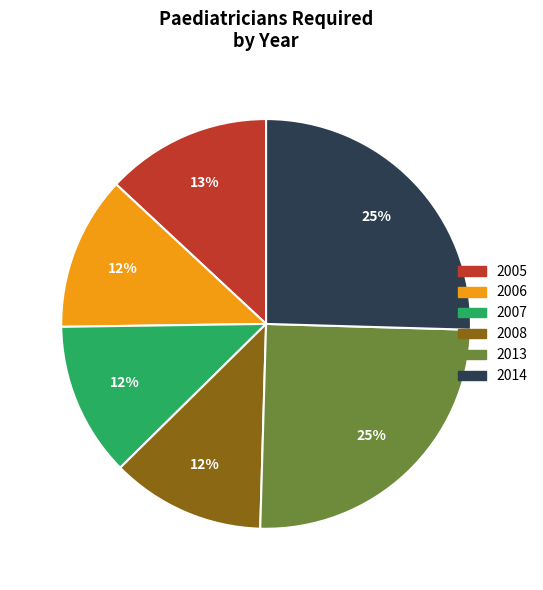

Is 2006 the majority of the pie?

No